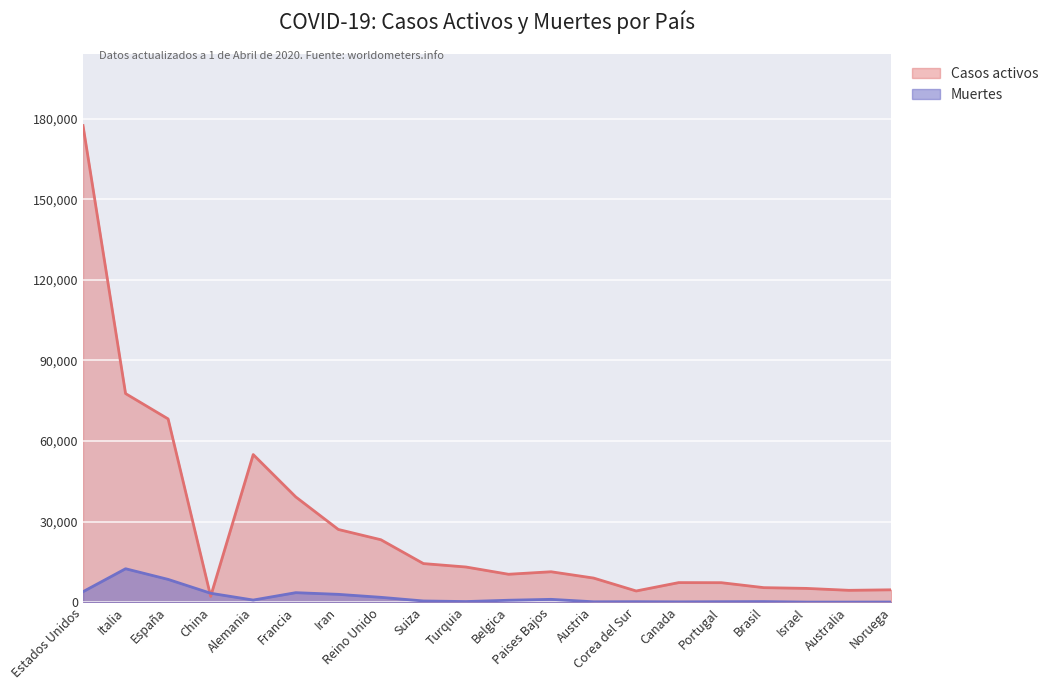

The Casos activos series shows 17540 at Paises Bajos. True or false?

False